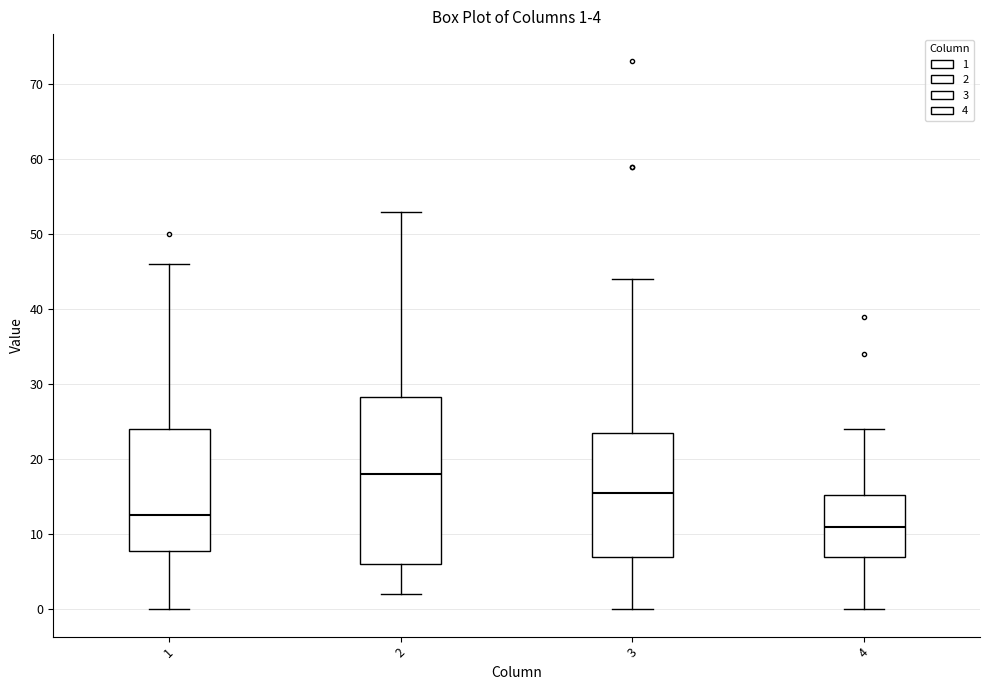

Which box has the highest median line?

2